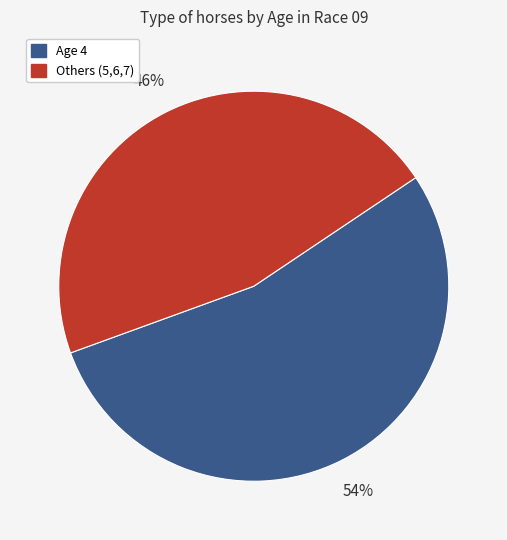

How many slices are in this pie chart?

2